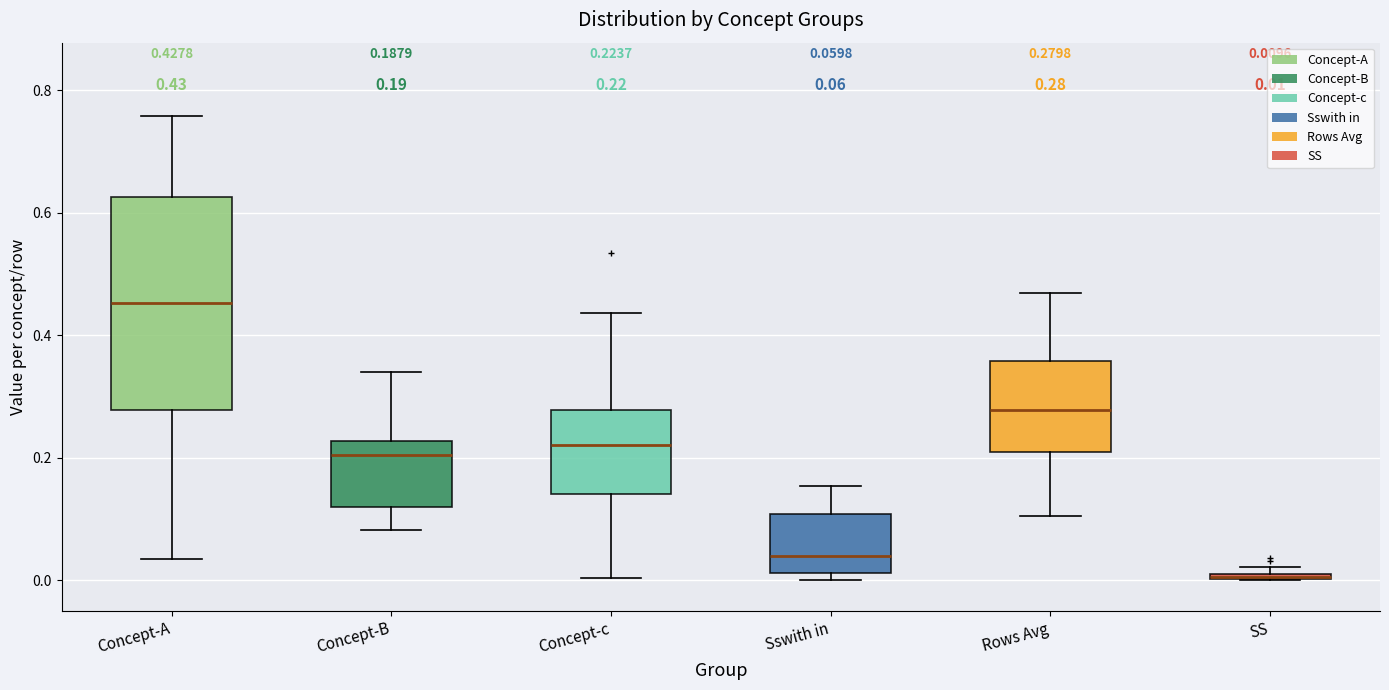

Which box is the tallest, from its lower edge to its upper edge?

Concept-A